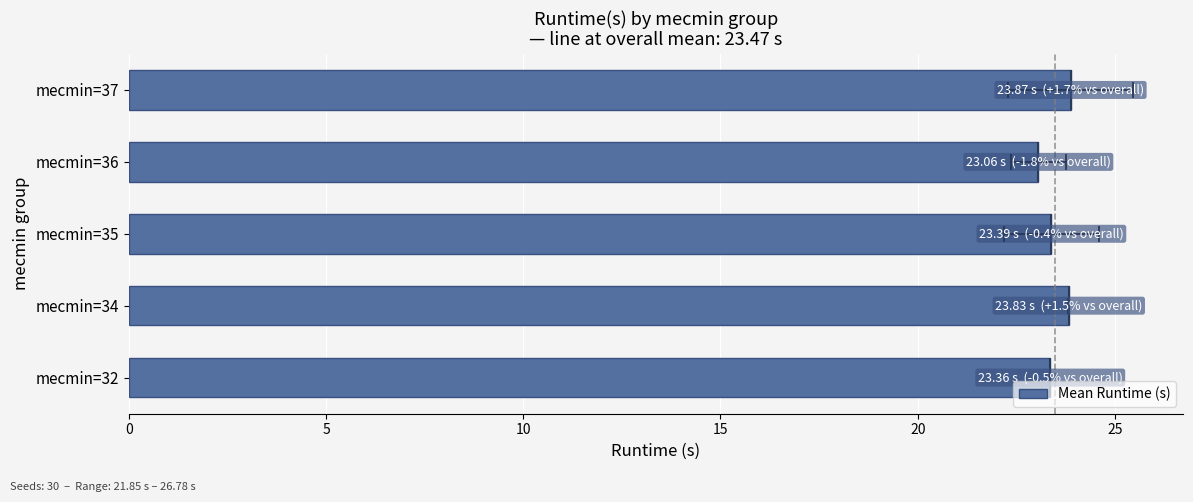

Between mecmin=36 and mecmin=37, which is larger?

mecmin=37